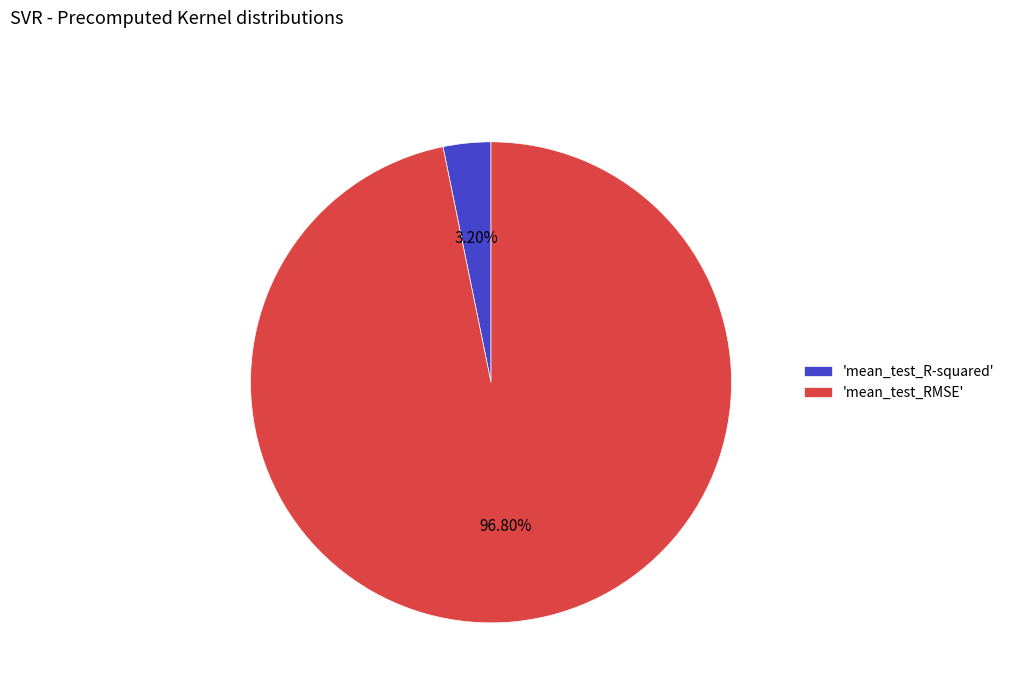

What is the smallest slice in the pie chart?

'mean_test_R-squared'